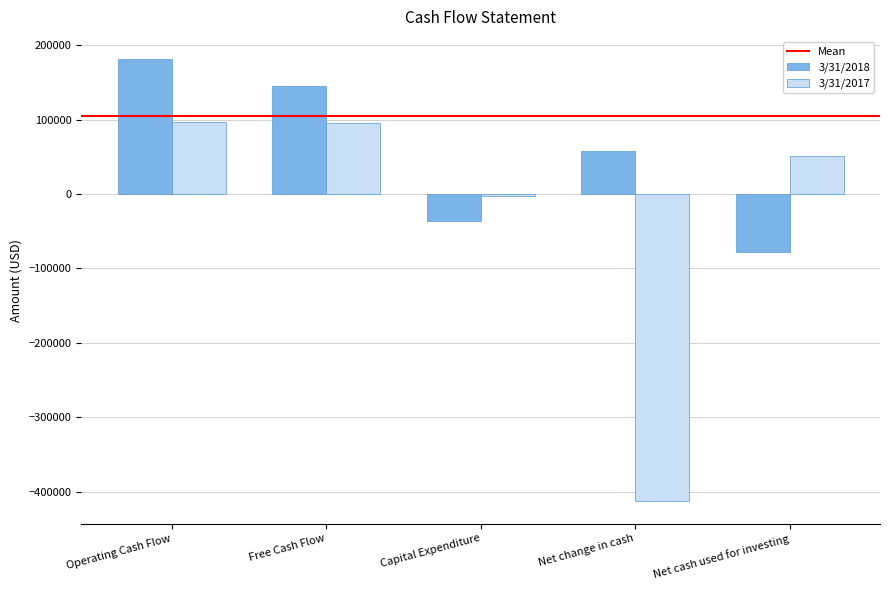

List the series in order of their peak value, highest first.

3/31/2018, 3/31/2017